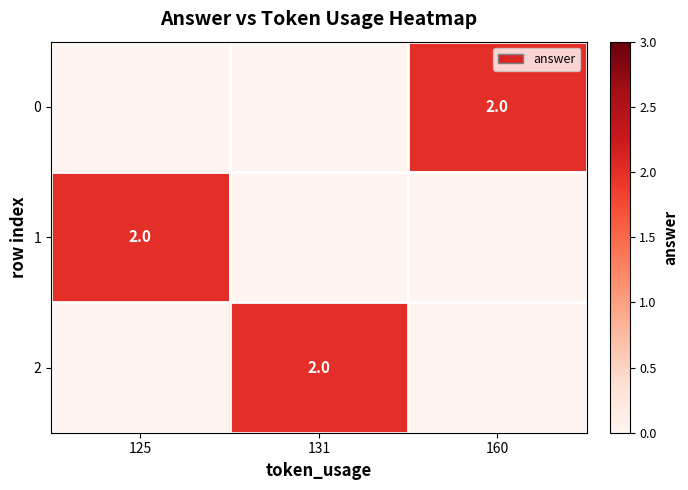

Is it true that 1 equals 1 at 125?

False